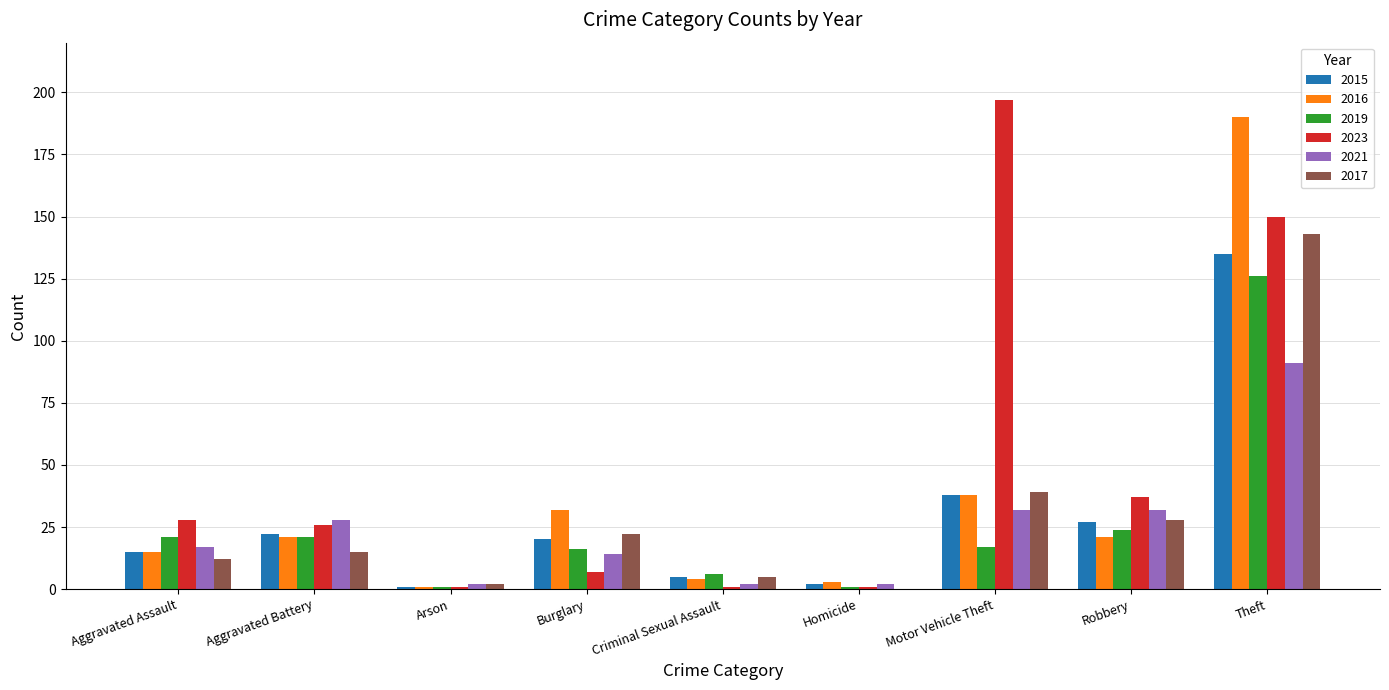

How many groups of bars are there?

9